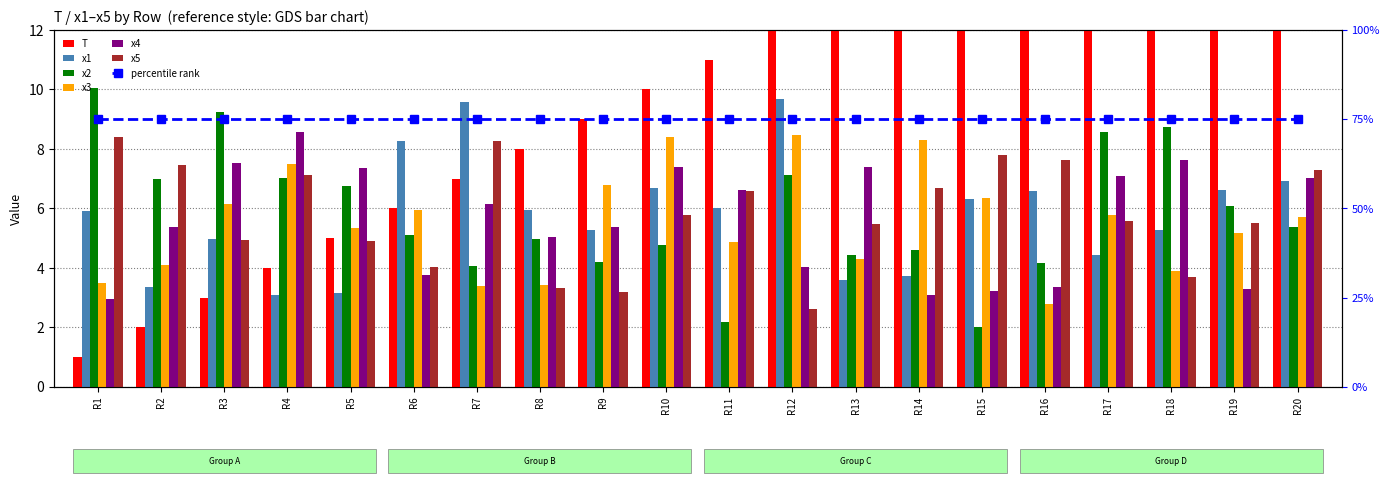

How many groups of bars are there?

20